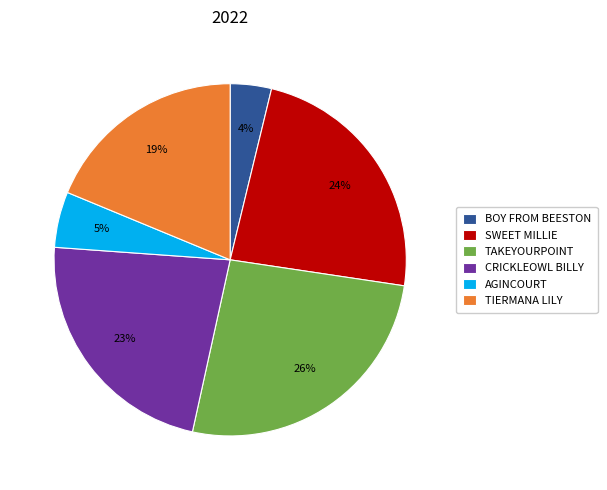

Is the sum of TIERMANA LILY and SWEET MILLIE greater than half?

No